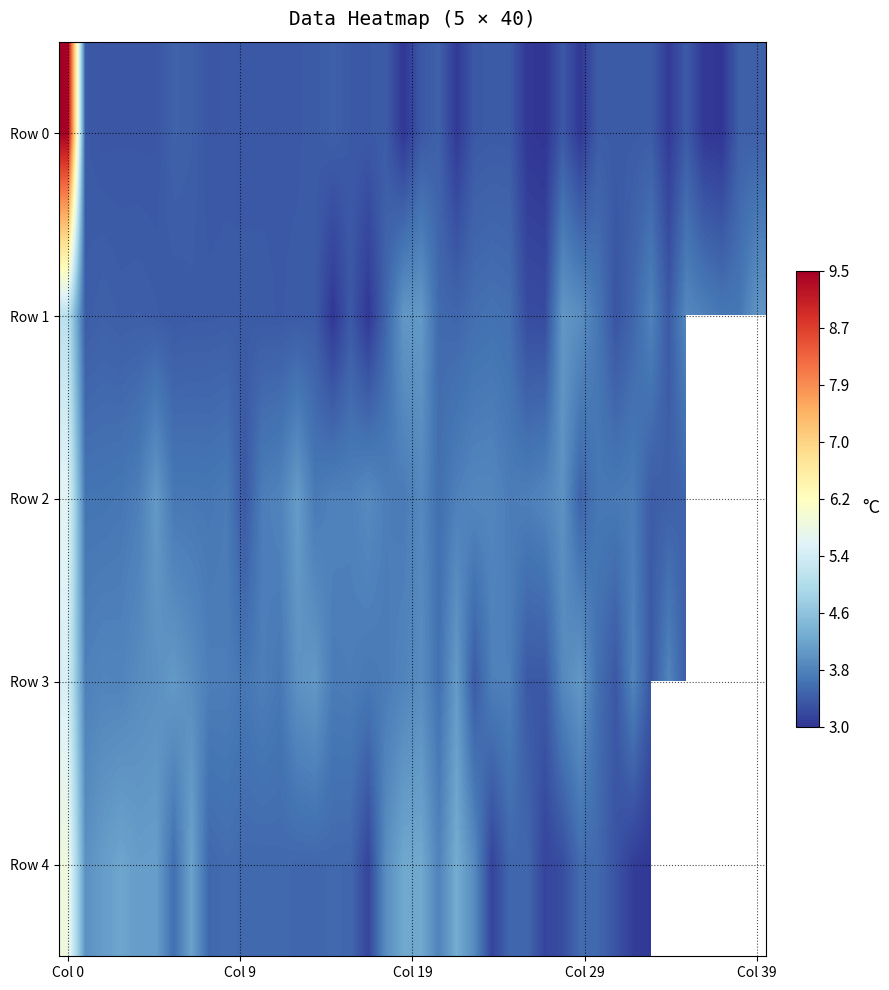

What is the minimum value shown in the chart?

3.0